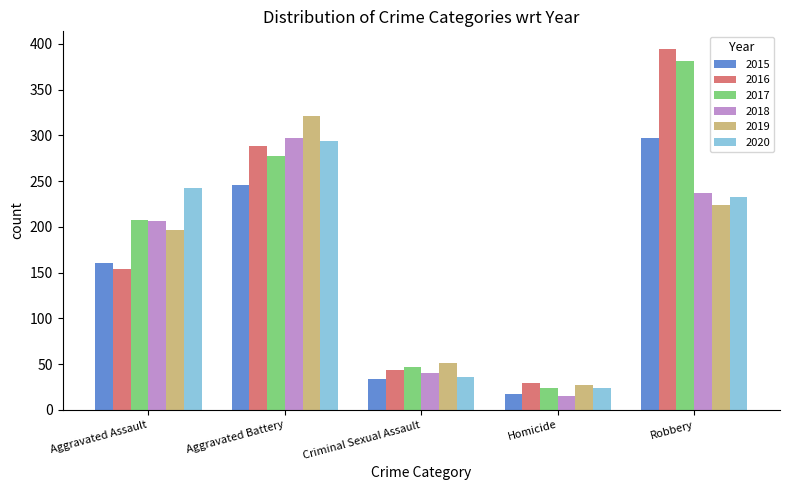

Where is 2017 nearest to the value 202?

Aggravated Assault